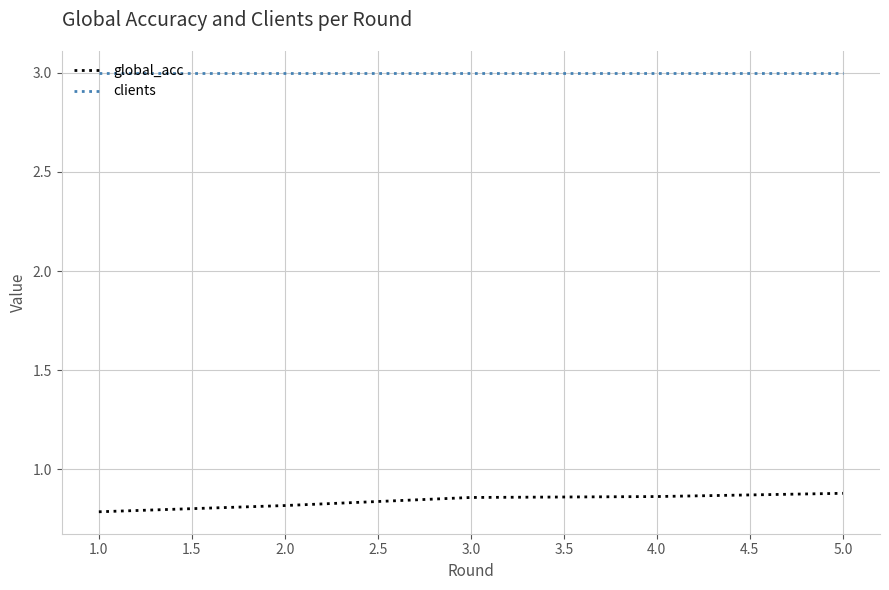

Does the chart display data point markers on the line(s)?

No